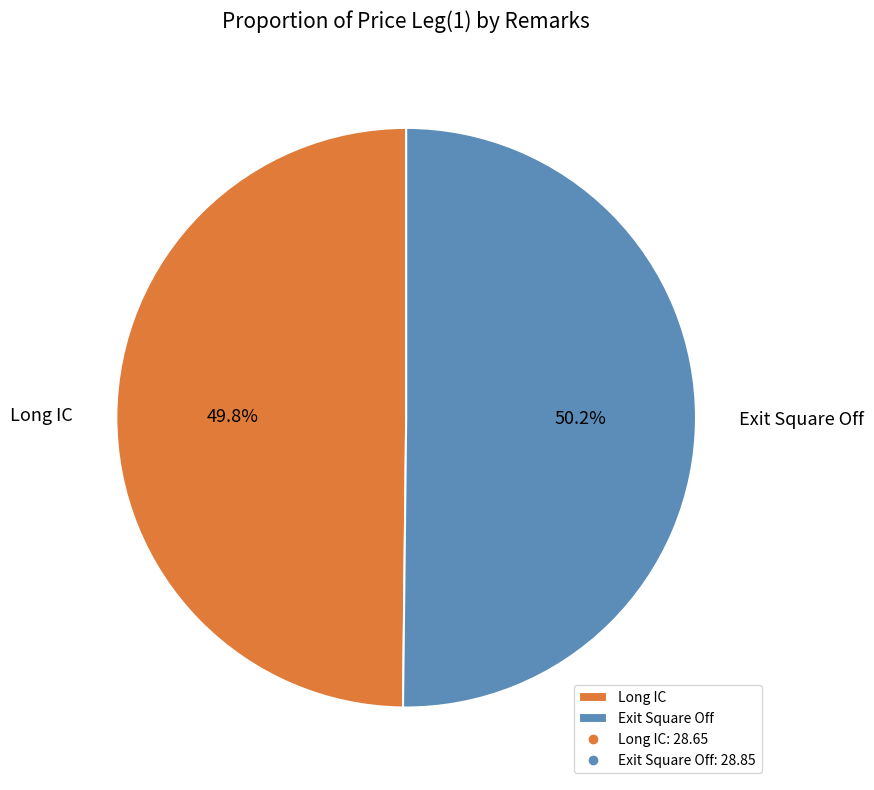

How many slices are in this pie chart?

2